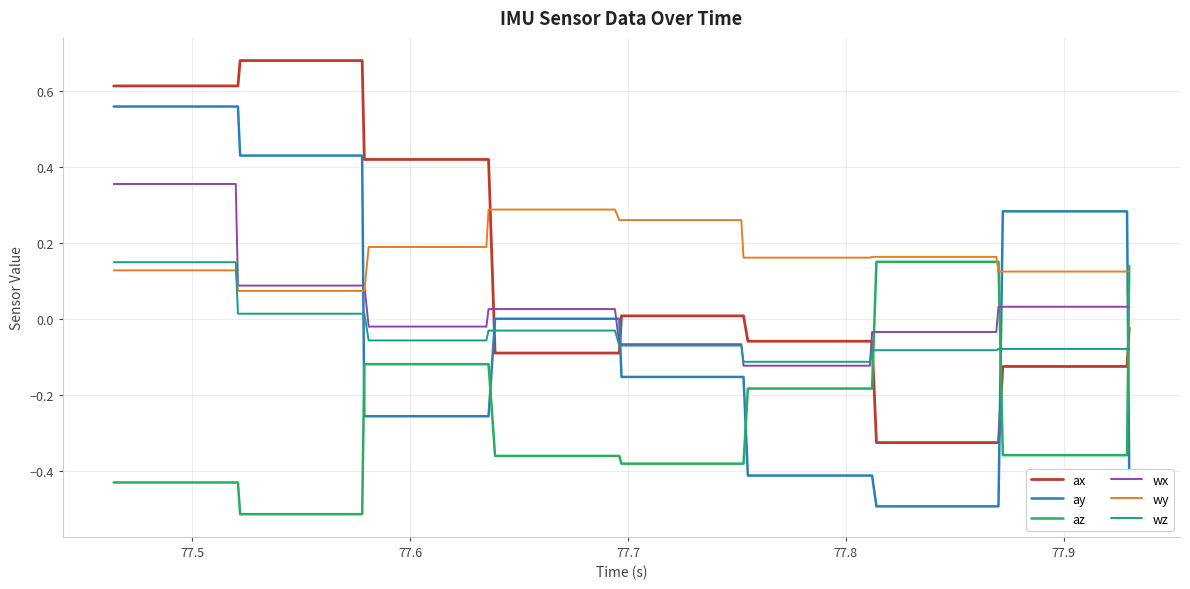

Which series ends up on top after the final intersection of wz and wy?

wy